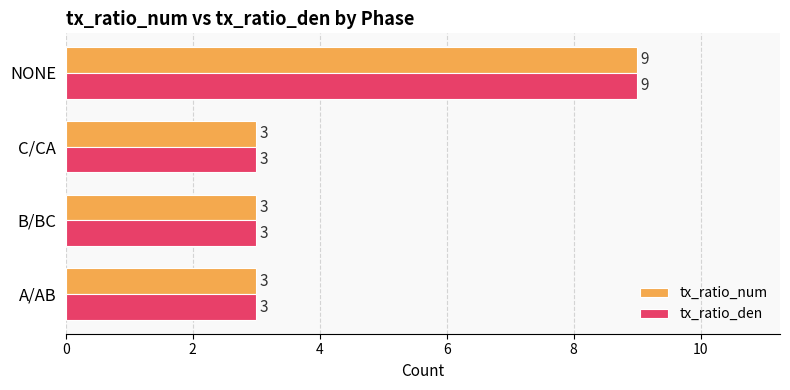

What is the highest value of the tx_ratio_num series?

9